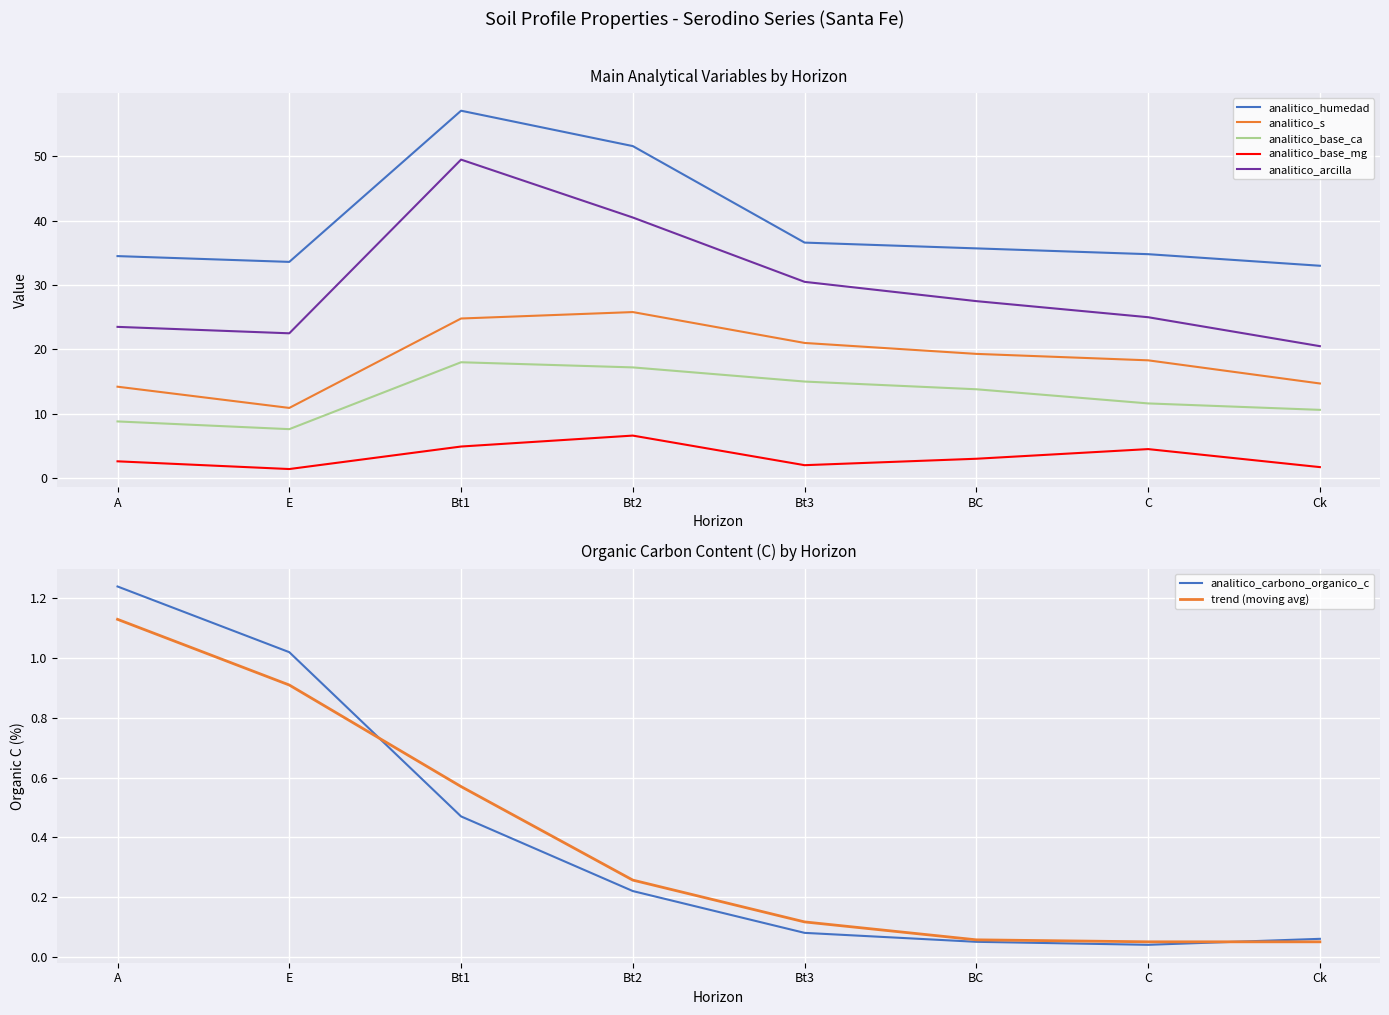

Reading left to right, extract all data points from this chart.

analitico_humedad: A=34.5	E=33.6	Bt1=57.1	Bt2=51.6	Bt3=36.6	BC=35.7	C=34.8	Ck=33.0
analitico_s: A=14.2	E=10.9	Bt1=24.8	Bt2=25.8	Bt3=21.0	BC=19.3	C=18.3	Ck=14.7
analitico_base_ca: A=8.8	E=7.6	Bt1=18.0	Bt2=17.2	Bt3=15.0	BC=13.8	C=11.6	Ck=10.6
analitico_base_mg: A=2.6	E=1.4	Bt1=4.9	Bt2=6.6	Bt3=2.0	BC=3.0	C=4.5	Ck=1.7
analitico_arcilla: A=23.5	E=22.5	Bt1=49.5	Bt2=40.5	Bt3=30.5	BC=27.5	C=25.0	Ck=20.5
analitico_carbono_organico_c: A=1.2	E=1.0	Bt1=0.5	Bt2=0.2	Bt3=0.1	BC=0.1	C=0.0	Ck=0.1